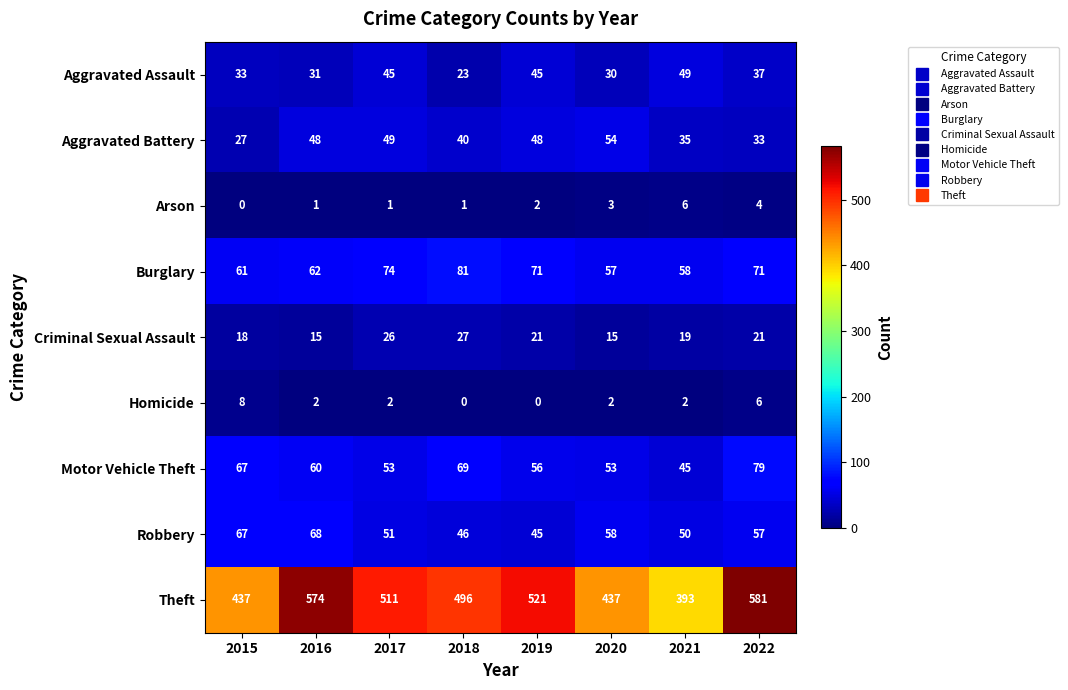

At which category is the sum across all series the highest?

2022